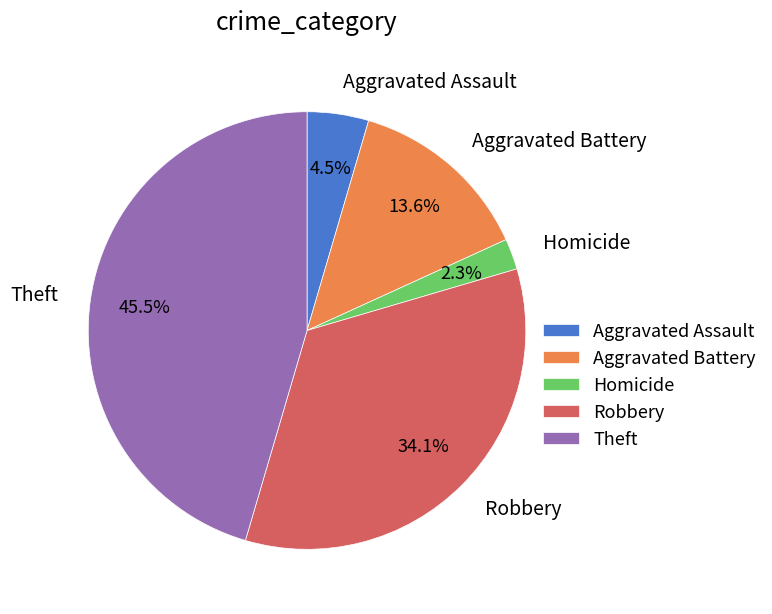

How many slices are in this pie chart?

5